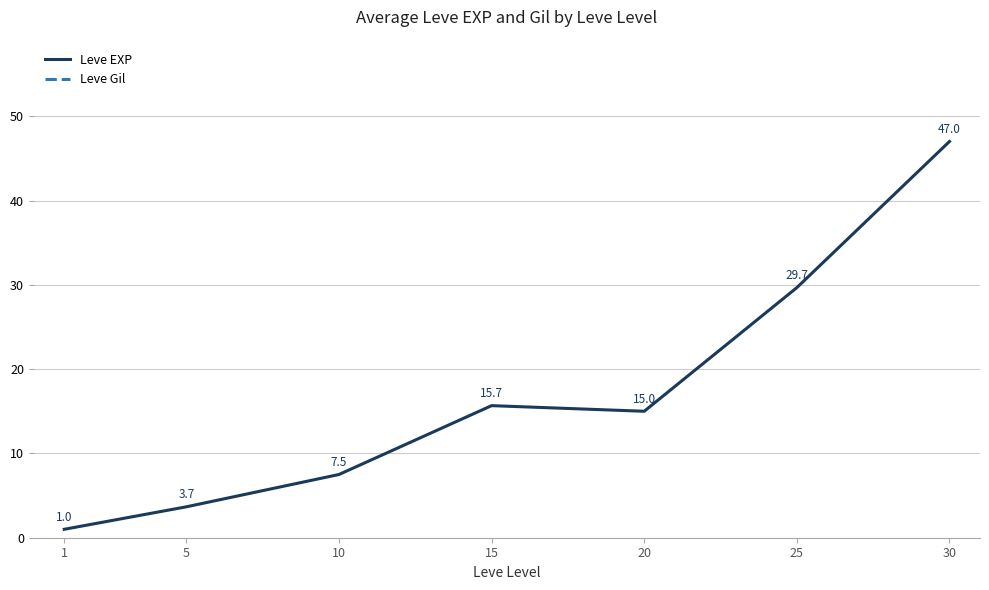

How many interior local valleys does the Leve EXP series have?

1